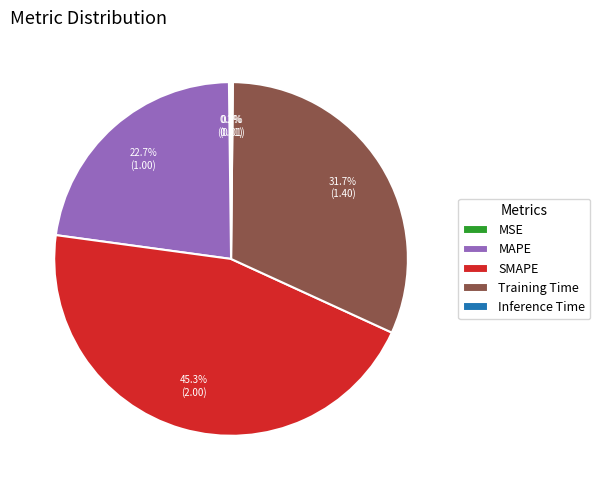

What is the largest slice in the pie chart?

SMAPE